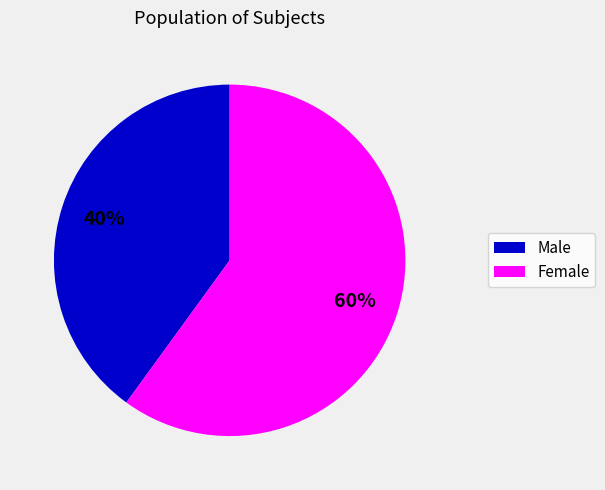

Rank the categories by value from highest to lowest.

Female, Male